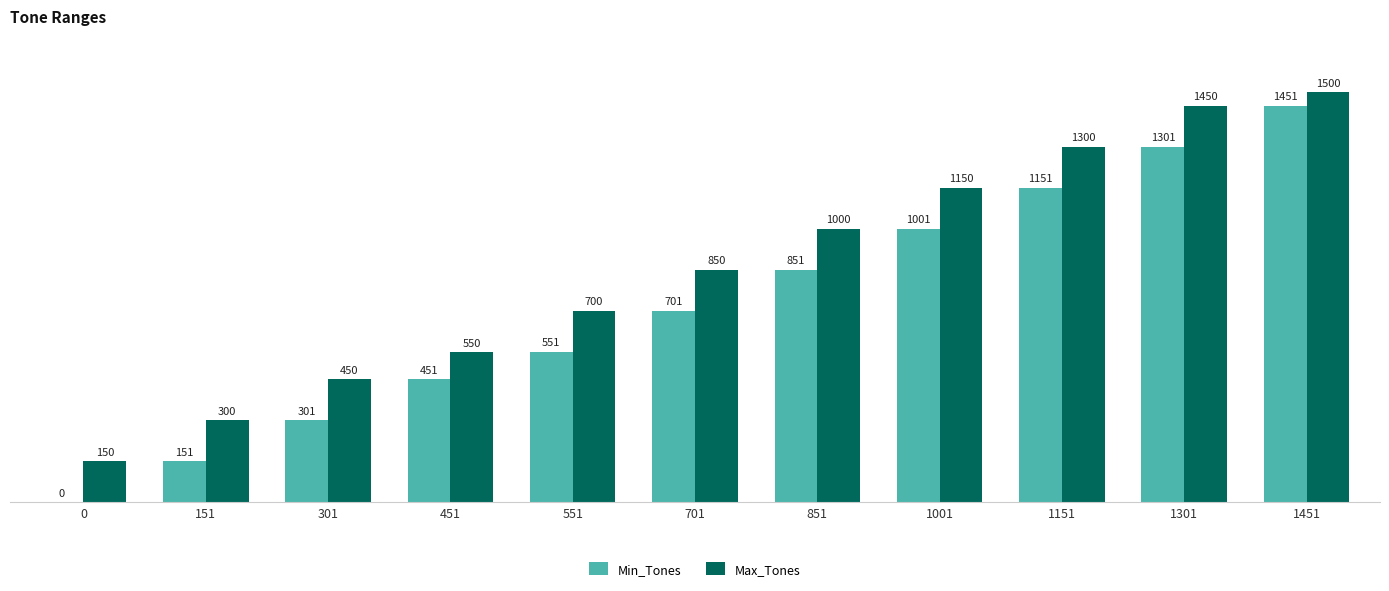

What is the sum of all Min_Tones values?

7910